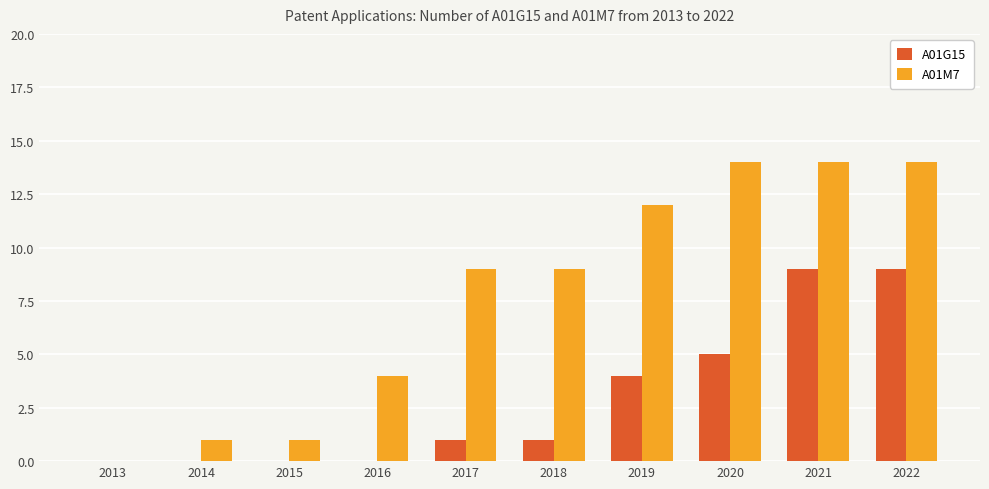

Count the number of data series in this chart.

2